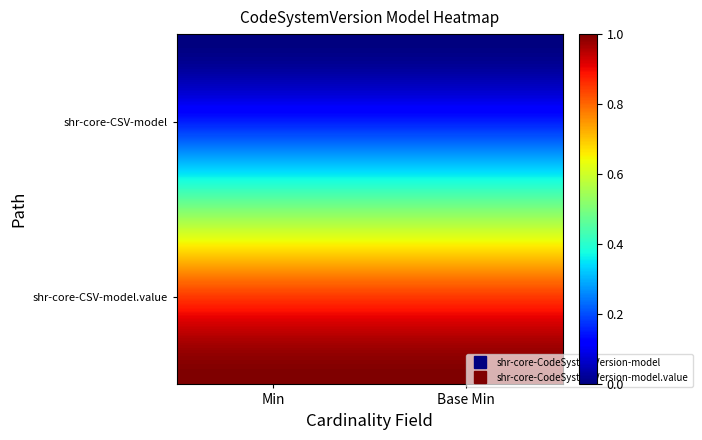

How many categories are shown in the chart?

2